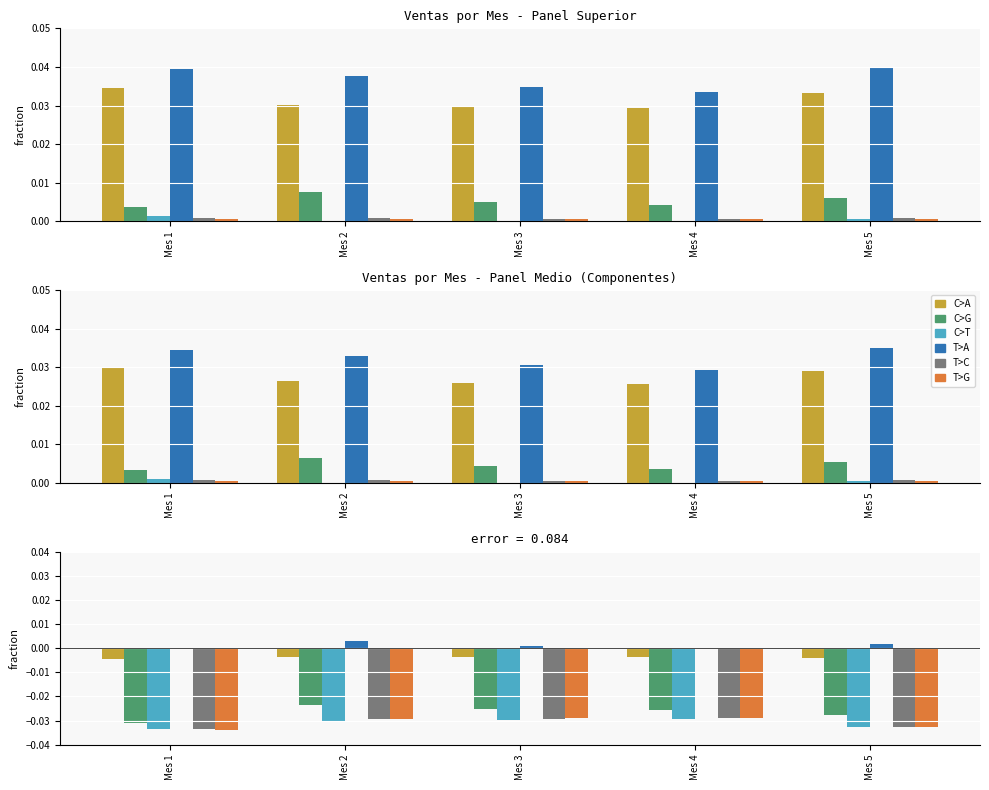

List the labels in order of Total Tarjeta por Mes value, largest first.

Mes 2, Mes 3, Mes 4, Mes 5, Mes 1